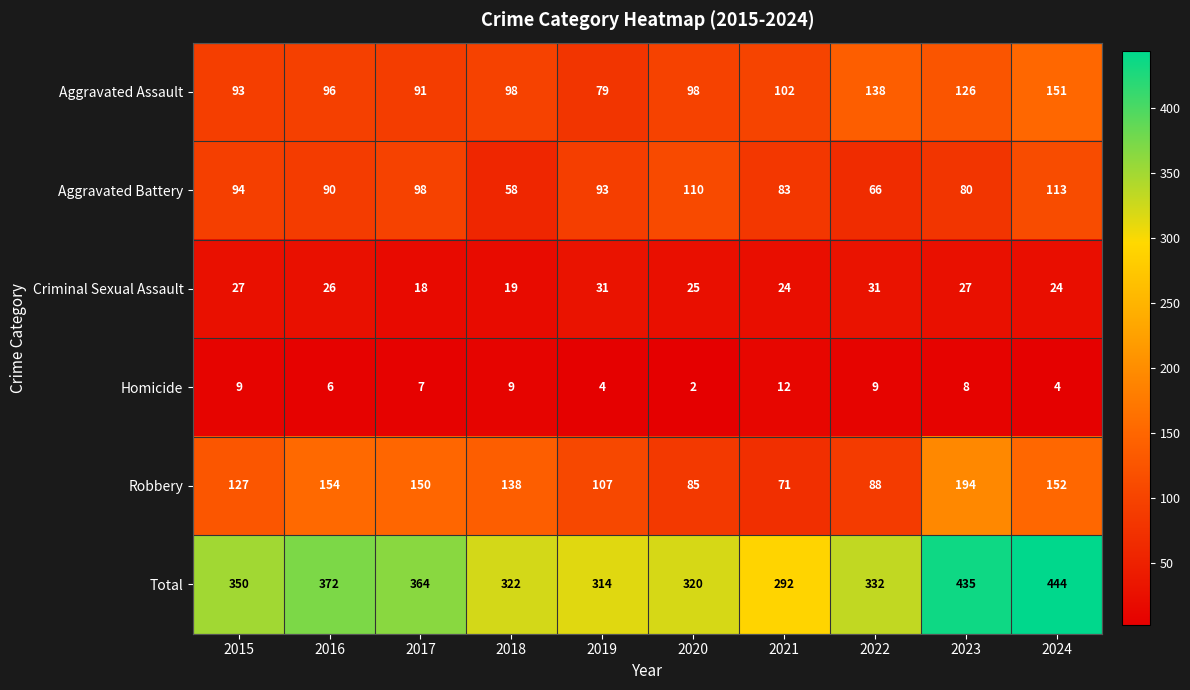

Where is Aggravated Assault nearest to the value 115?

2023